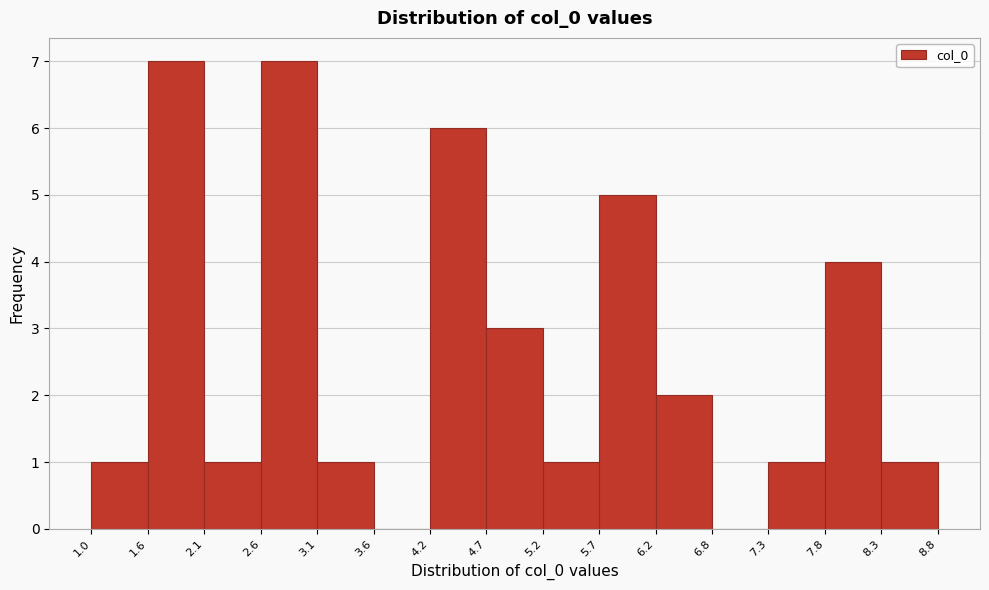

Reading left to right, list every bar in this chart as the range it spans on the x-axis followed by its height. The values are not printed on the chart, so give them approximately, as read against the axis.

1.0 to 1.6: 1
1.6 to 2.1: 7
2.1 to 2.6: 1
2.6 to 3.1: 7
3.1 to 3.6: 1
3.6 to 4.2: 0
4.2 to 4.7: 6
4.7 to 5.2: 3
5.2 to 5.7: 1
5.7 to 6.2: 5
6.2 to 6.8: 2
6.8 to 7.3: 0
7.3 to 7.8: 1
7.8 to 8.3: 4
8.3 to 8.8: 1